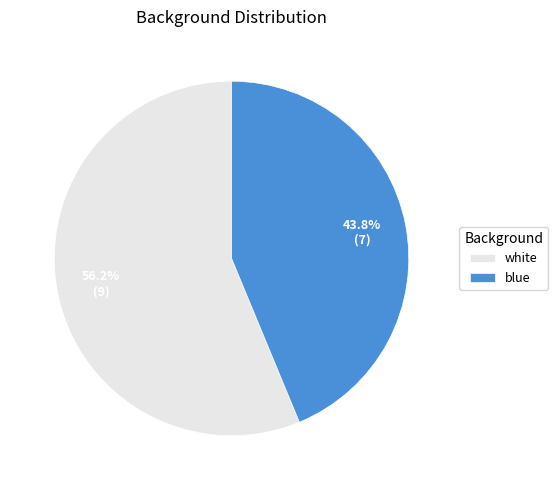

To the nearest percent, what is the combined percentage of blue and white?

100%